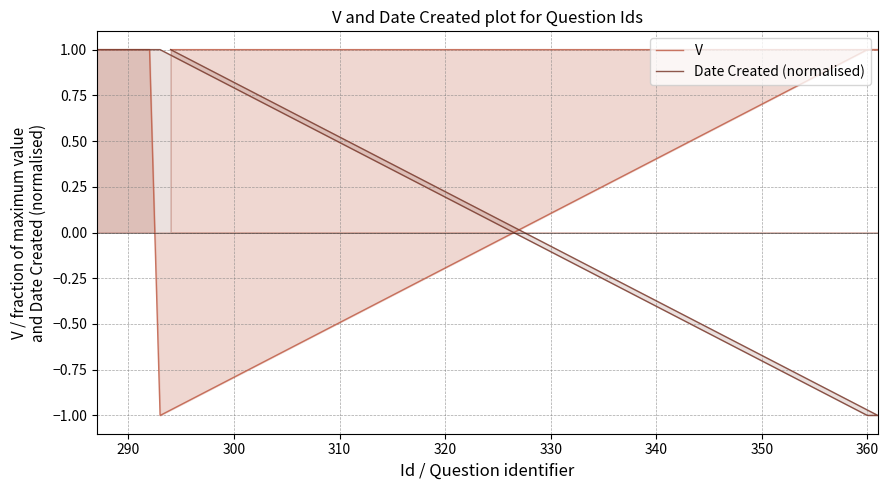

What is the value of the V point at the 3rd from the left?

1